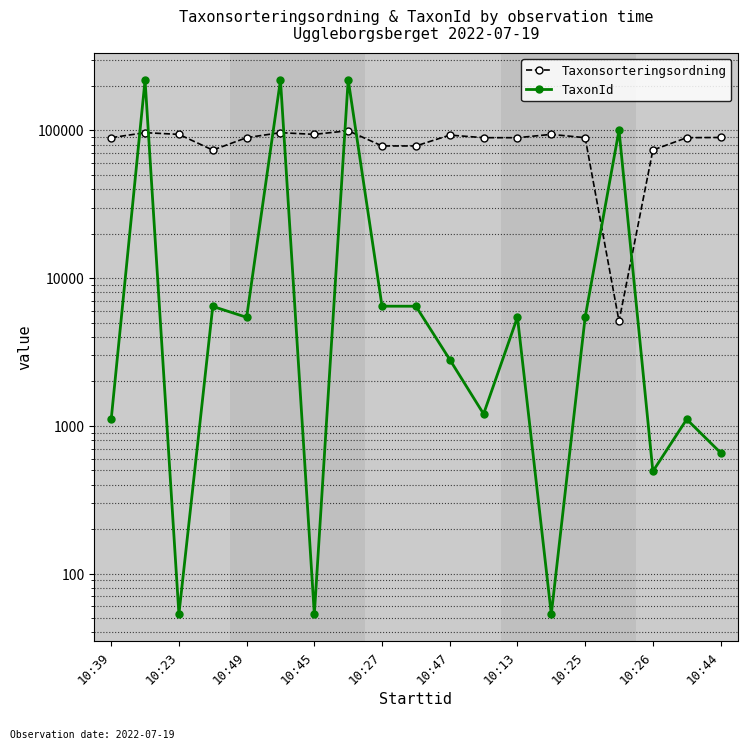

How many interior local valleys does the Taxonsorteringsordning series have?

5